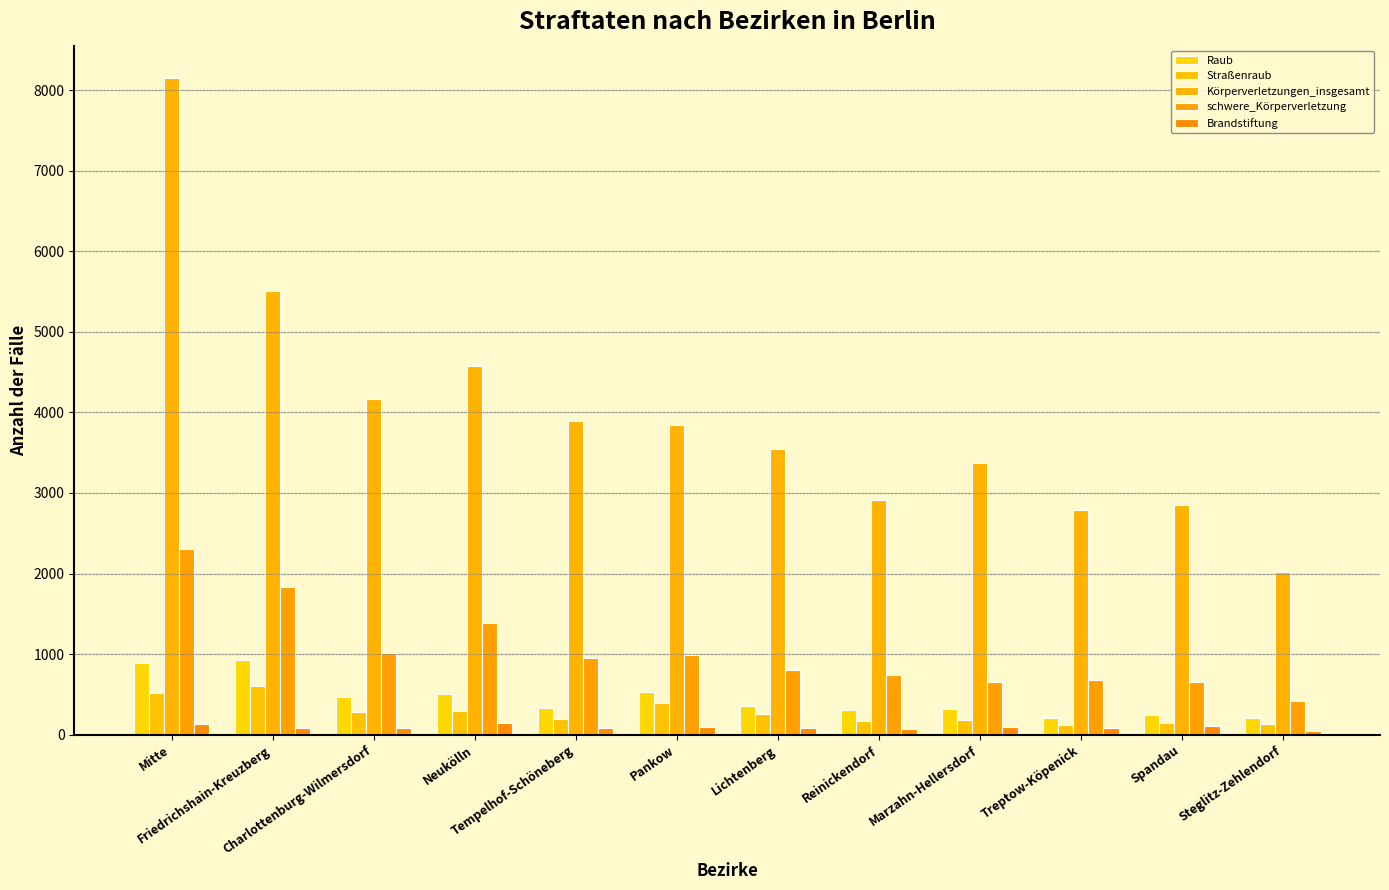

What is the difference between the second highest and second lowest values in the Raub series?

671